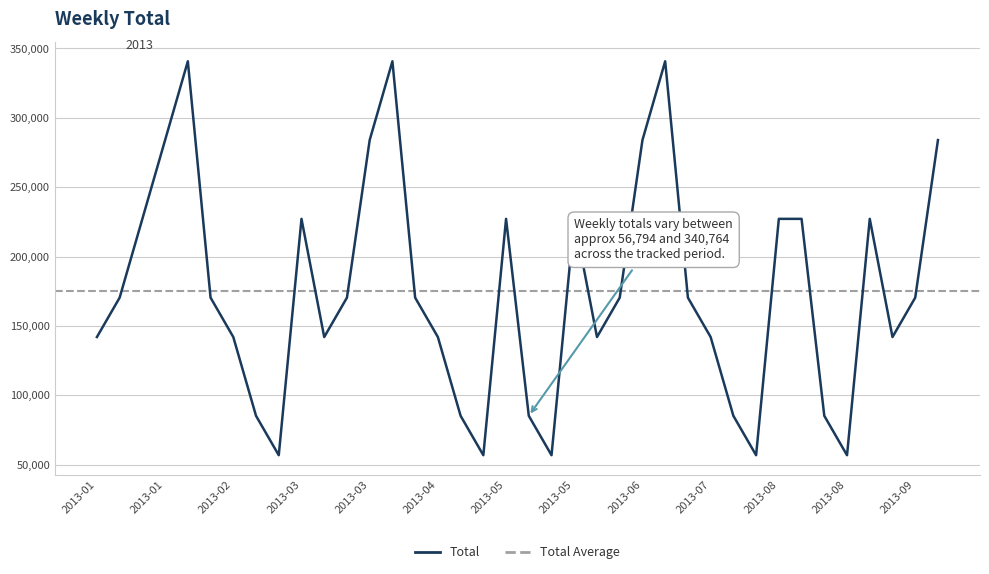

List the labels in order of value, largest first.

2013-02-01, 2013-04-05, 2013-06-28, 2013-01-25, 2013-03-29, 2013-06-21, 2013-09-20, 2013-01-18, 2013-03-08, 2013-05-10, 2013-05-31, 2013-08-02, 2013-08-09, 2013-08-30, 2013-01-11, 2013-02-08, 2013-03-22, 2013-04-12, 2013-06-14, 2013-07-05, 2013-09-13, 2013-01-04, 2013-02-15, 2013-03-15, 2013-04-19, 2013-06-07, 2013-07-12, 2013-09-06, 2013-02-22, 2013-04-26, 2013-05-17, 2013-07-19, 2013-08-16, 2013-03-01, 2013-05-03, 2013-05-24, 2013-07-26, 2013-08-23